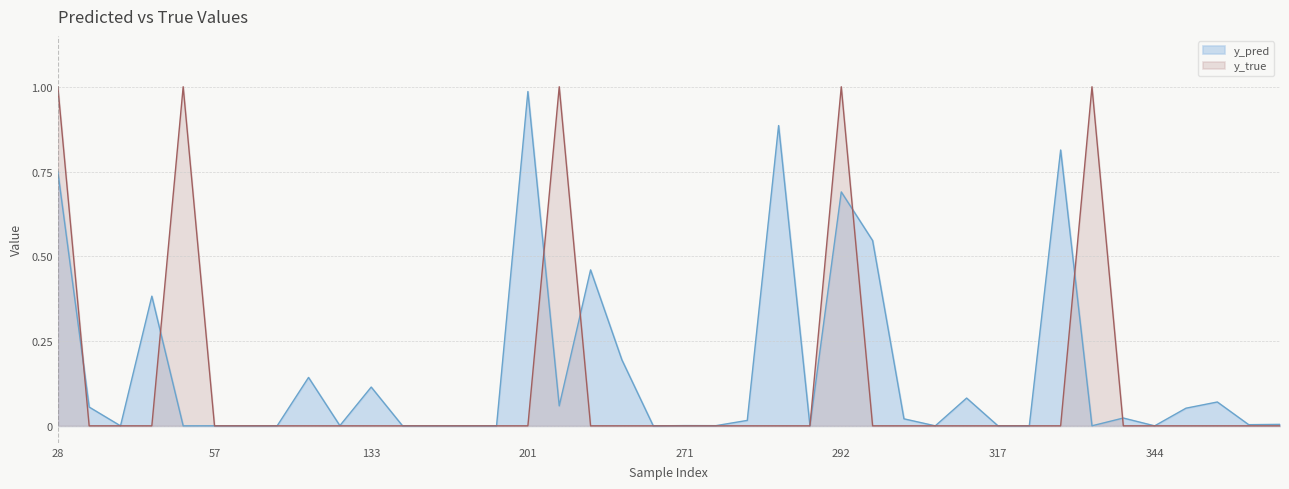

What is the sum of the y_pred values at 268 and 305?

0.5